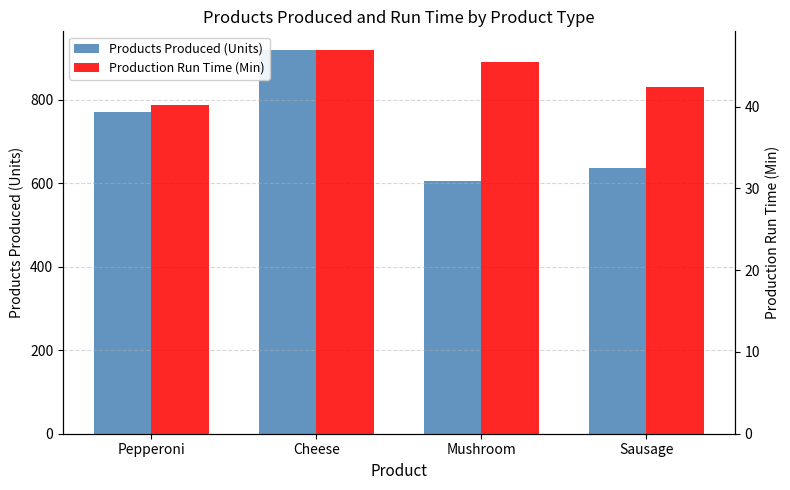

Rank the series at Cheese from highest to lowest value.

Products Produced (Units), Production Run Time (Min)